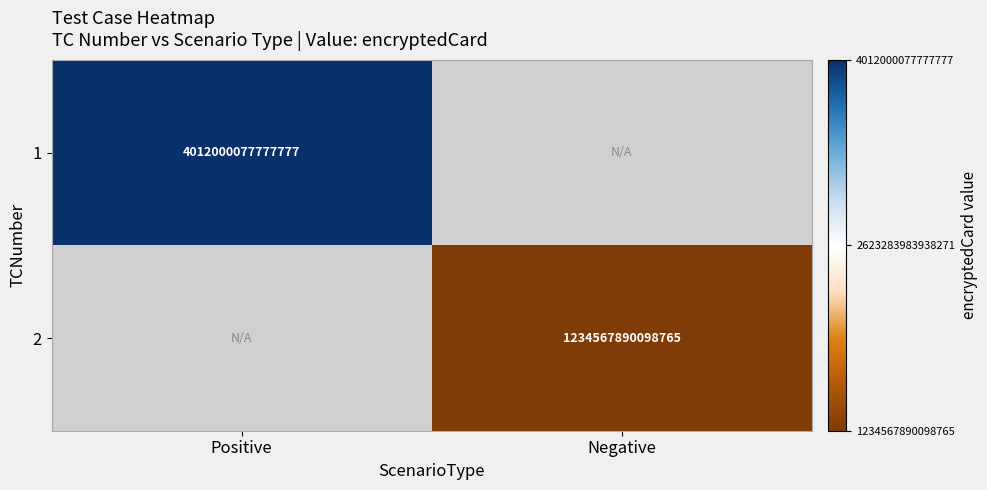

Is it true that 1 equals 7046056056064096 at Positive?

False